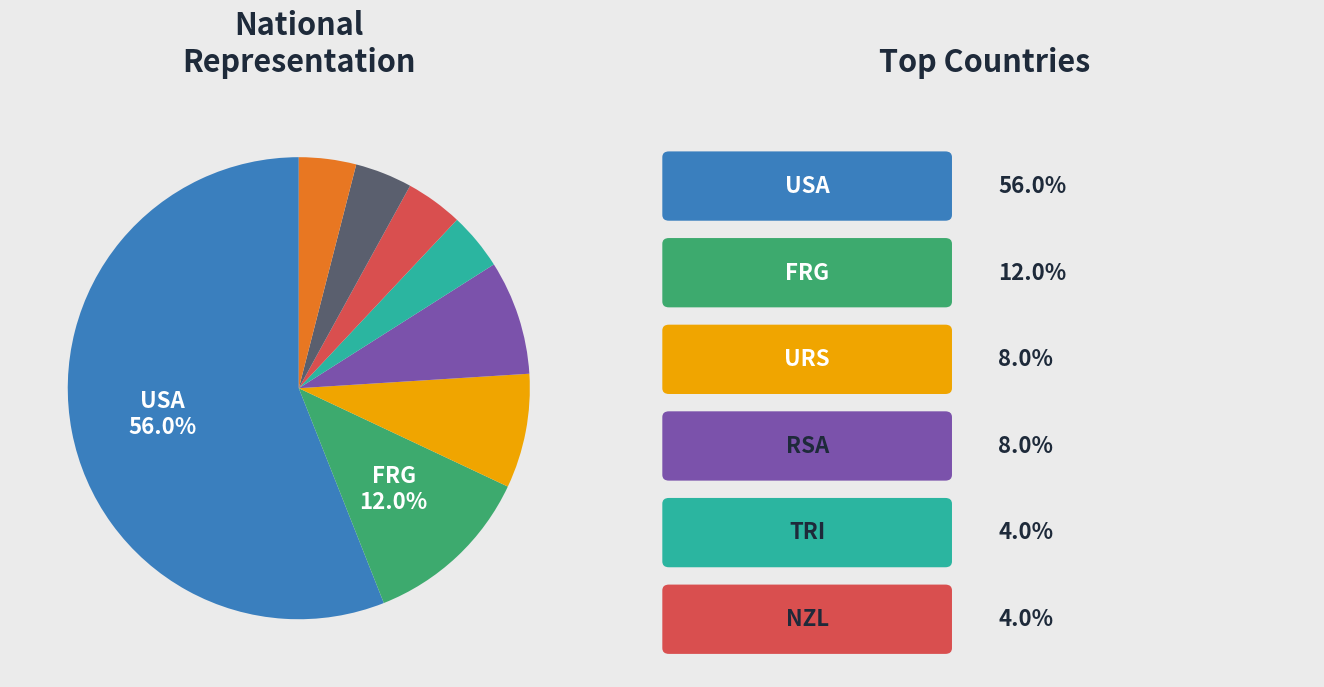

Is there a majority slice in this chart?

Yes